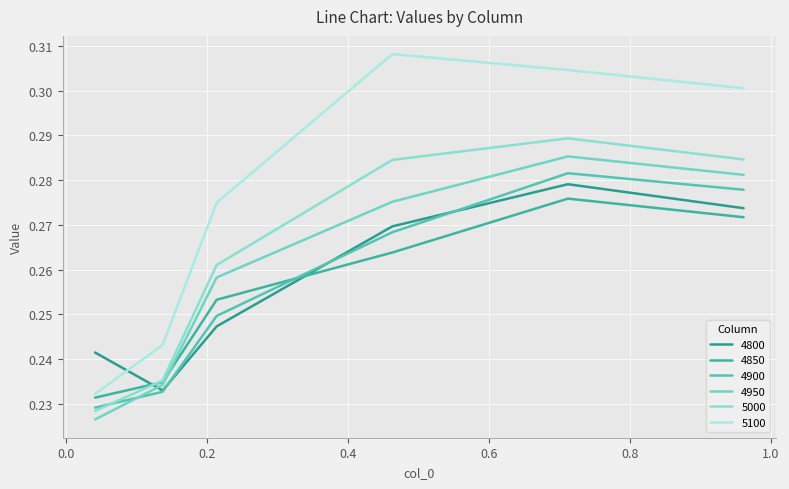

How many interior local peaks does the 5100 series have?

1